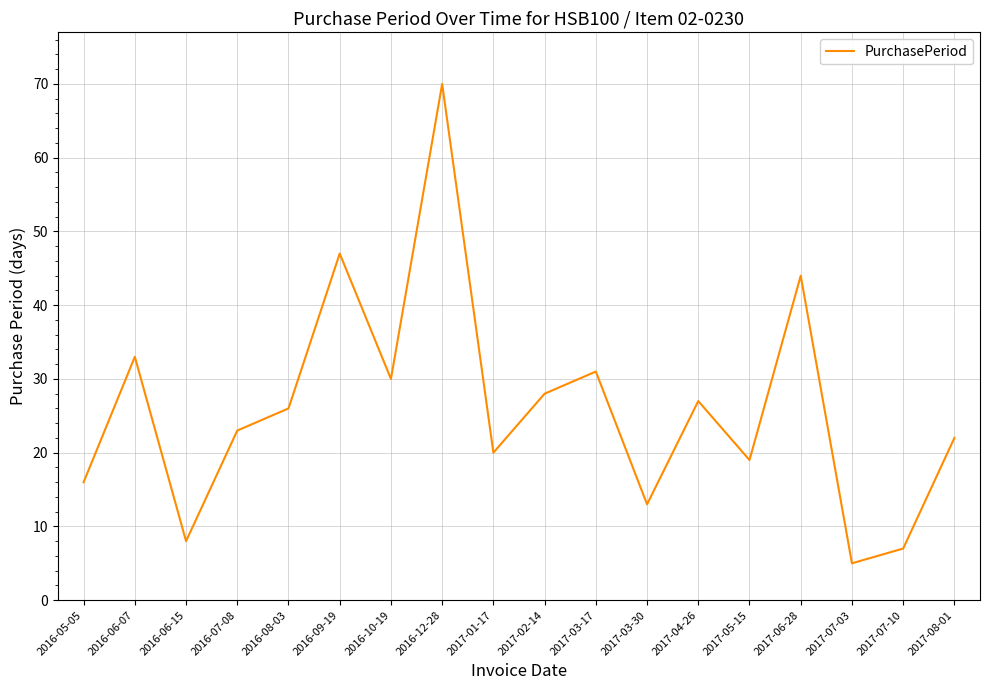

Which category has the lowest value across all series?

2017-07-03